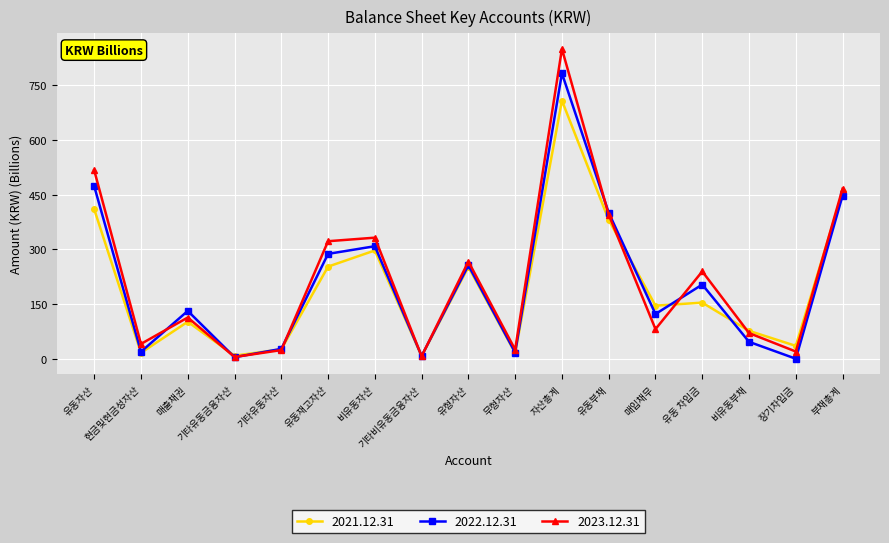

What is the average value of the 2022.12.31 series?

208.5